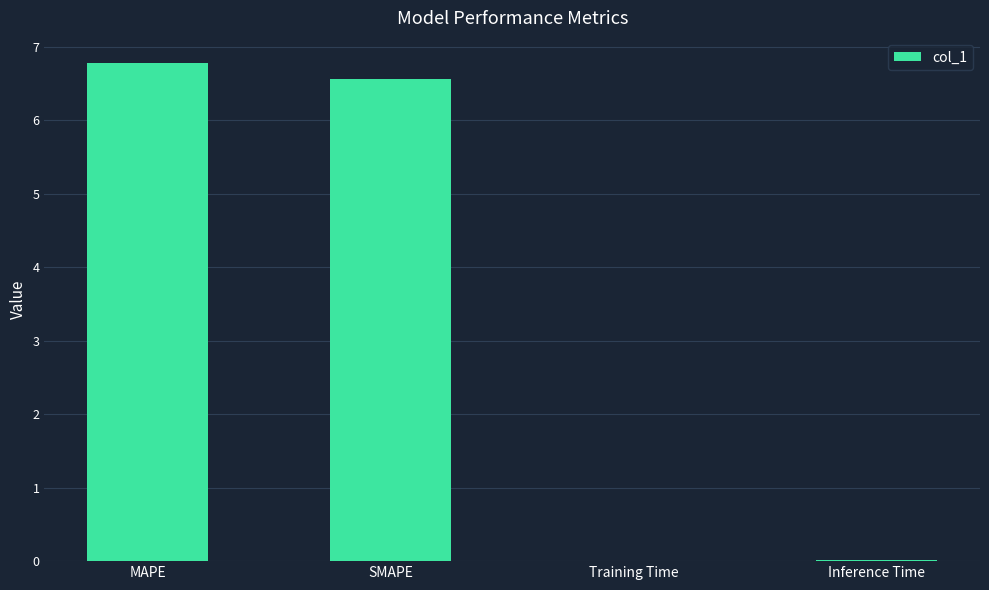

What is the average value?

3.3